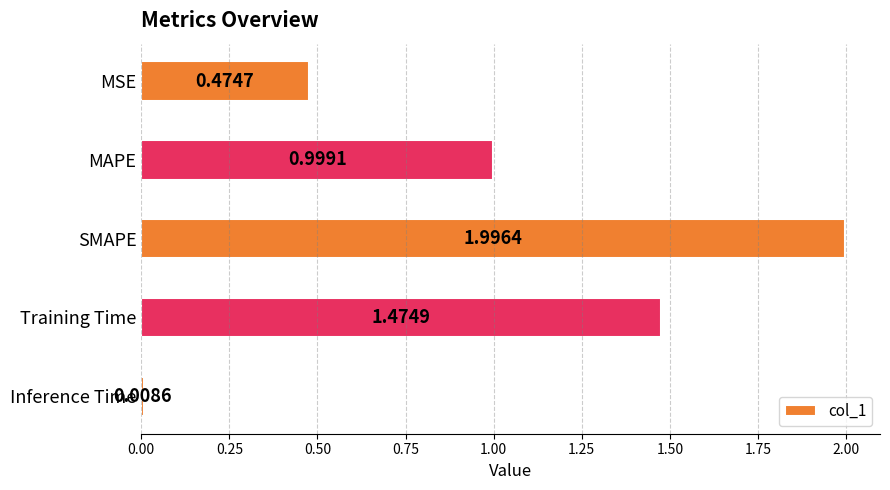

Rank the categories by value from lowest to highest.

Inference Time, MSE, MAPE, Training Time, SMAPE